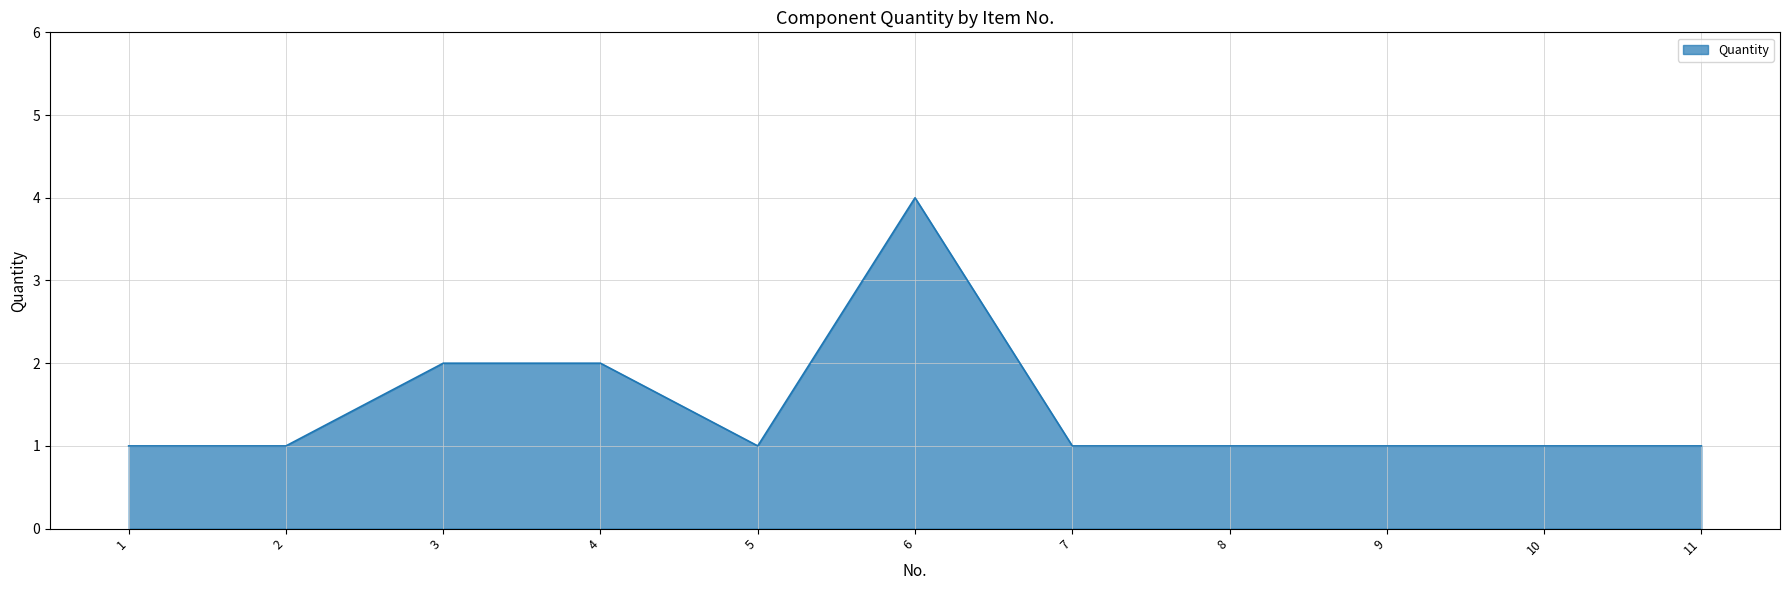

The chart shows a value of 1 at 9. True or false?

True